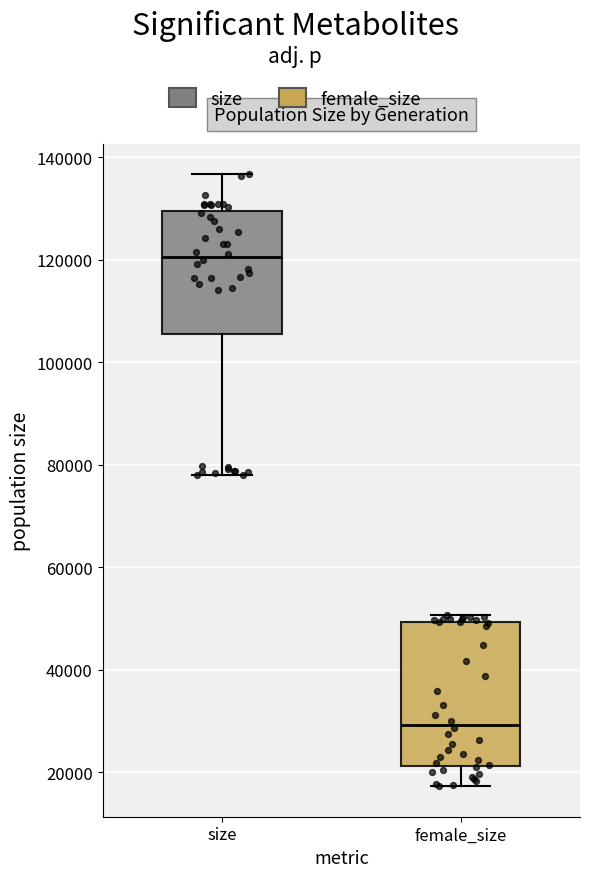

Comparing the boxes themselves (not the whiskers), which one is the tallest?

female_size